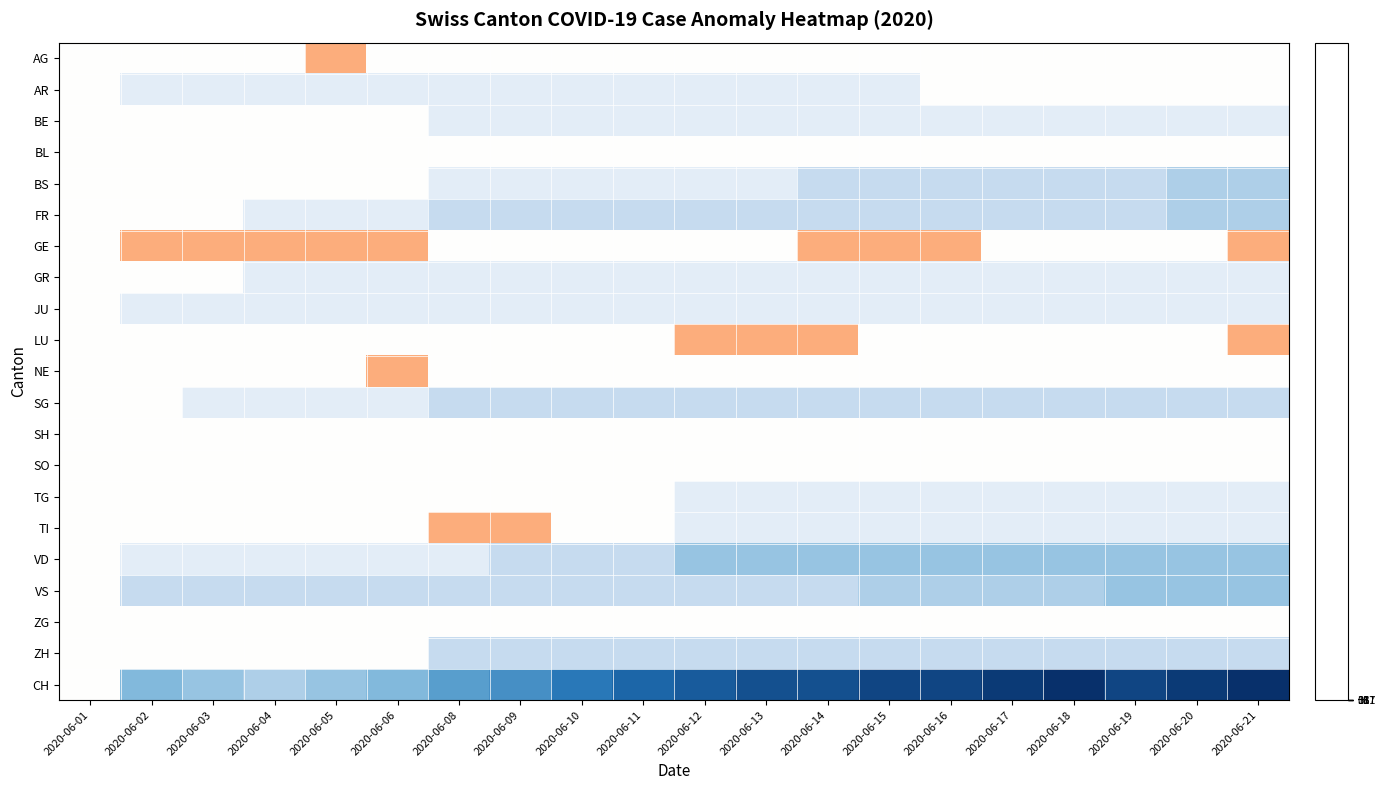

Between 2020-06-13 and 2020-06-04, which is larger?

2020-06-13